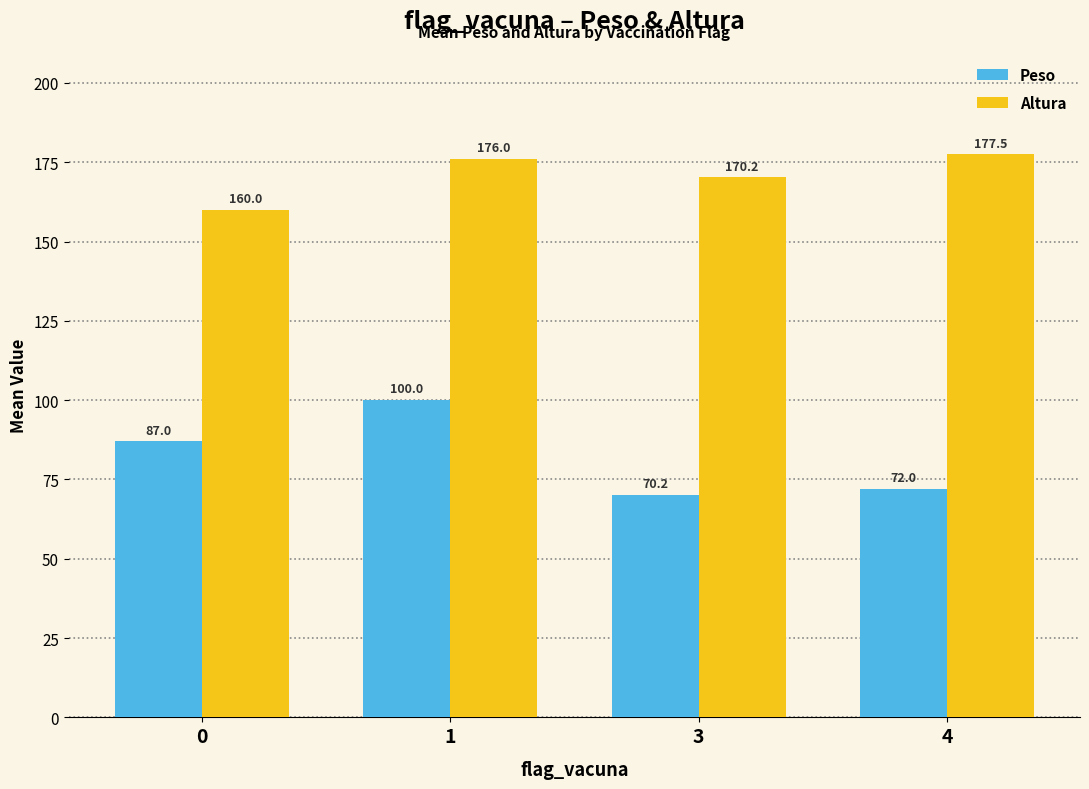

Rank the series at 4 from lowest to highest value.

Peso, Altura